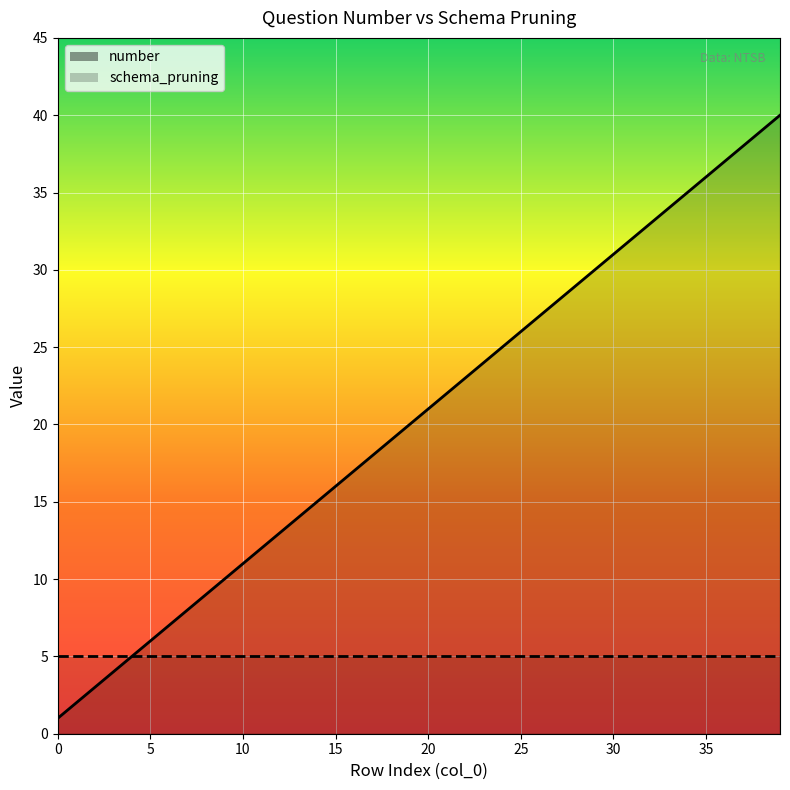

How many data points are above 21?

19